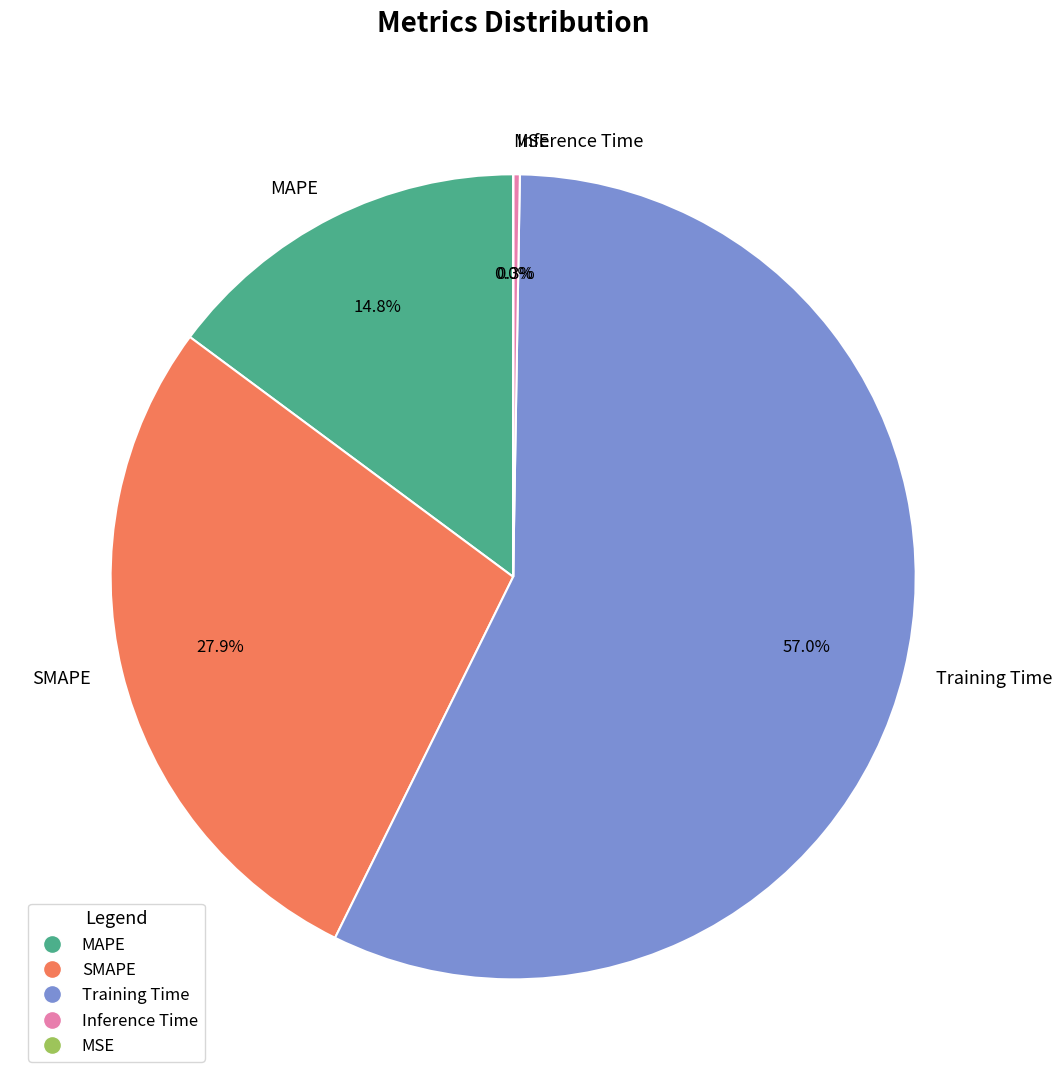

Which category has the biggest portion of the pie?

Training Time